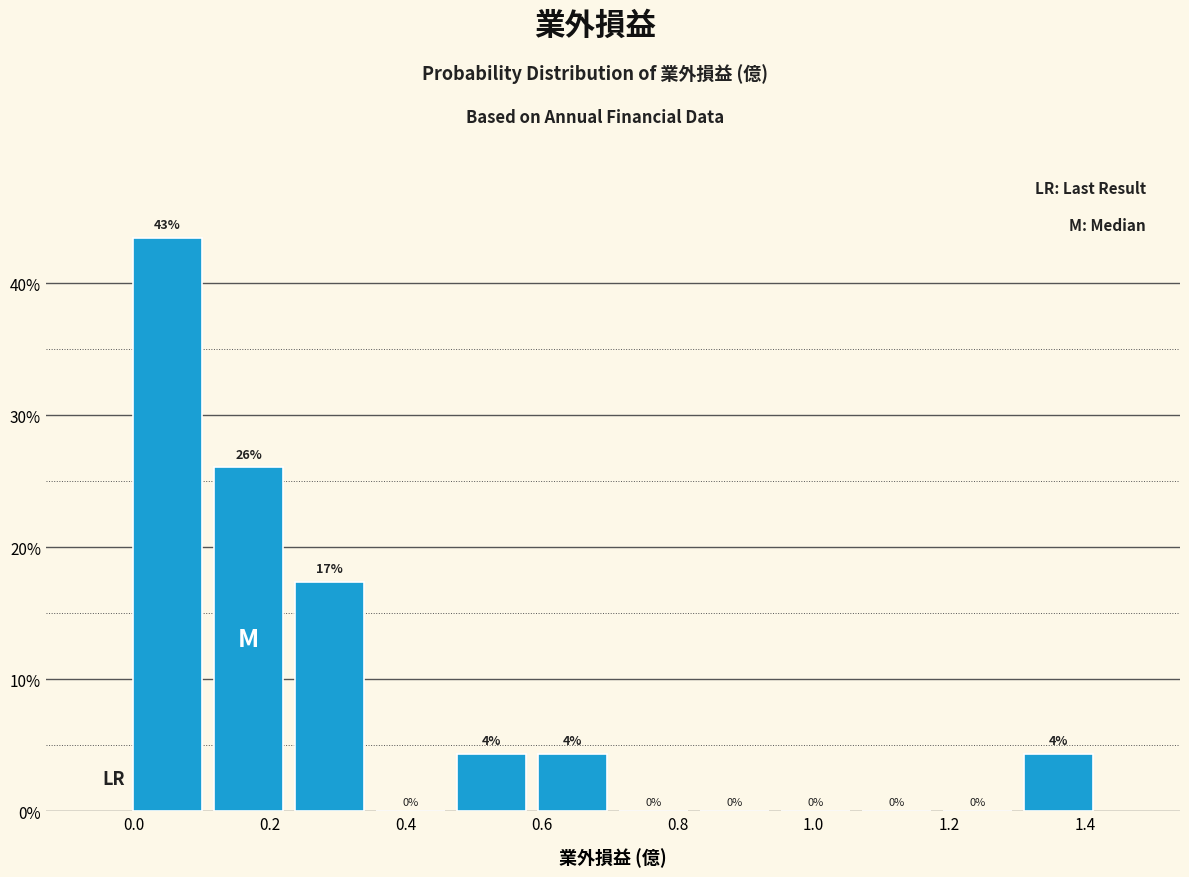

Which range on the x-axis has the tallest bar?

0.00 to 0.10